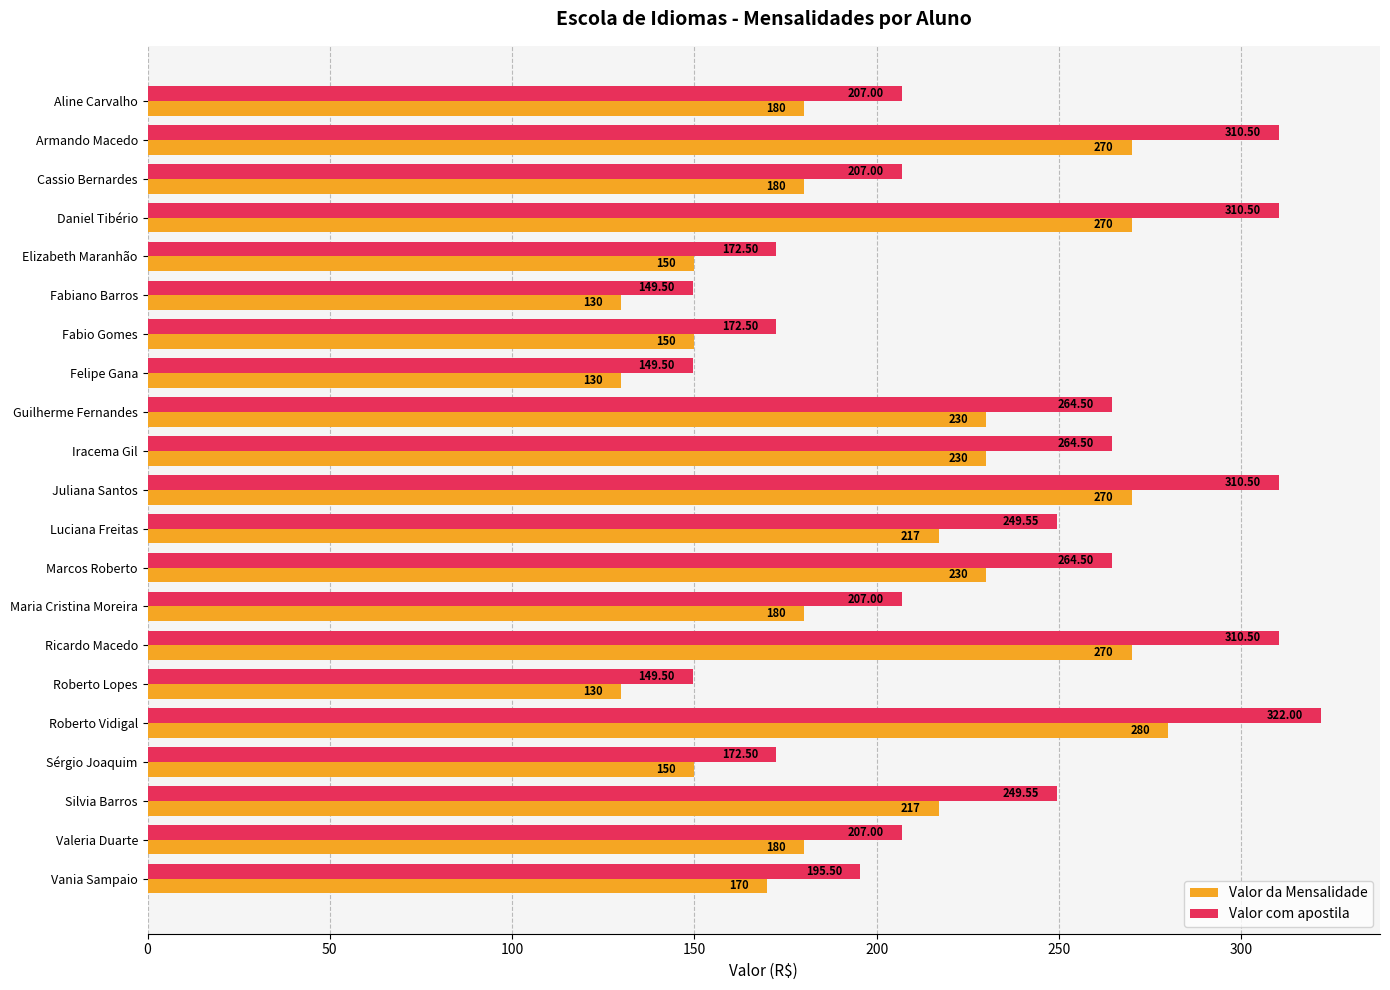

Which series has the largest total across all categories?

Valor com apostila